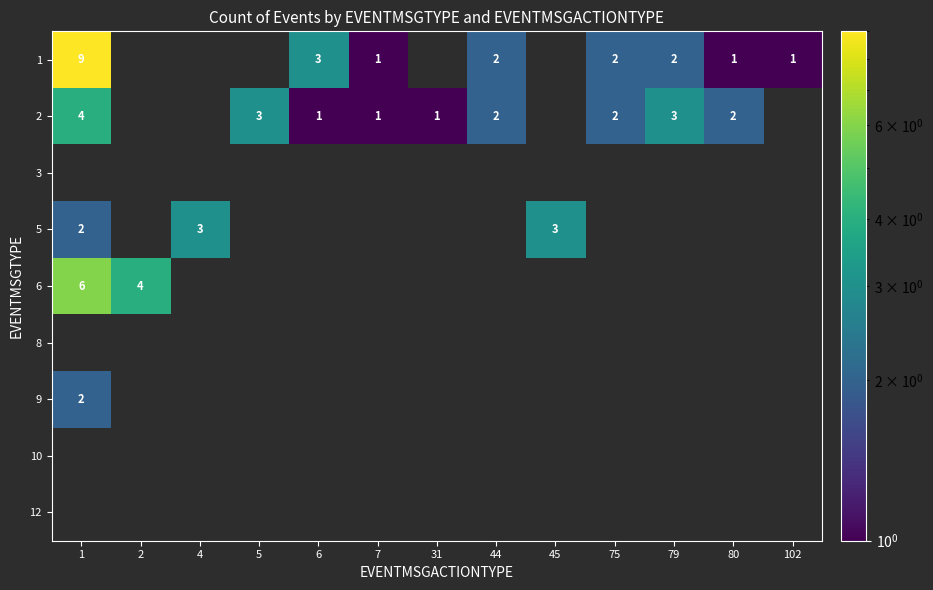

Which series has the largest total across all categories?

1